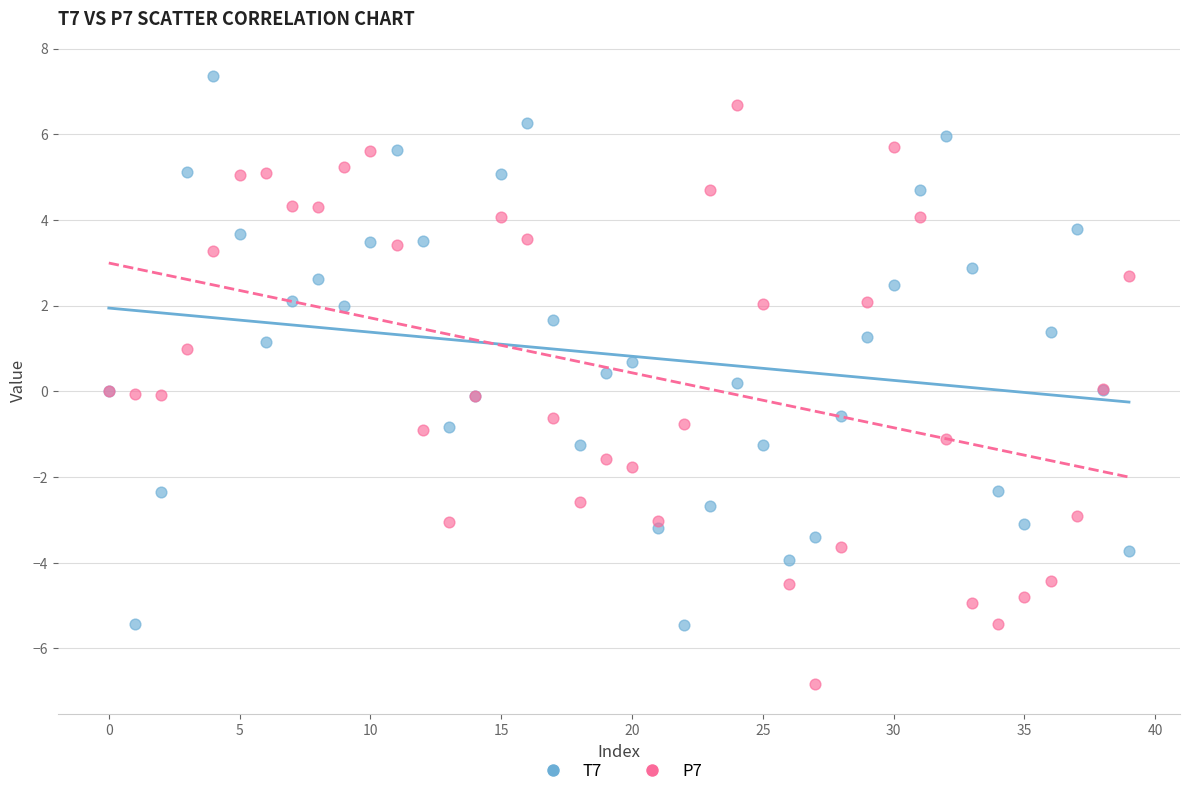

Which series has the widest spread of Y values?

P7